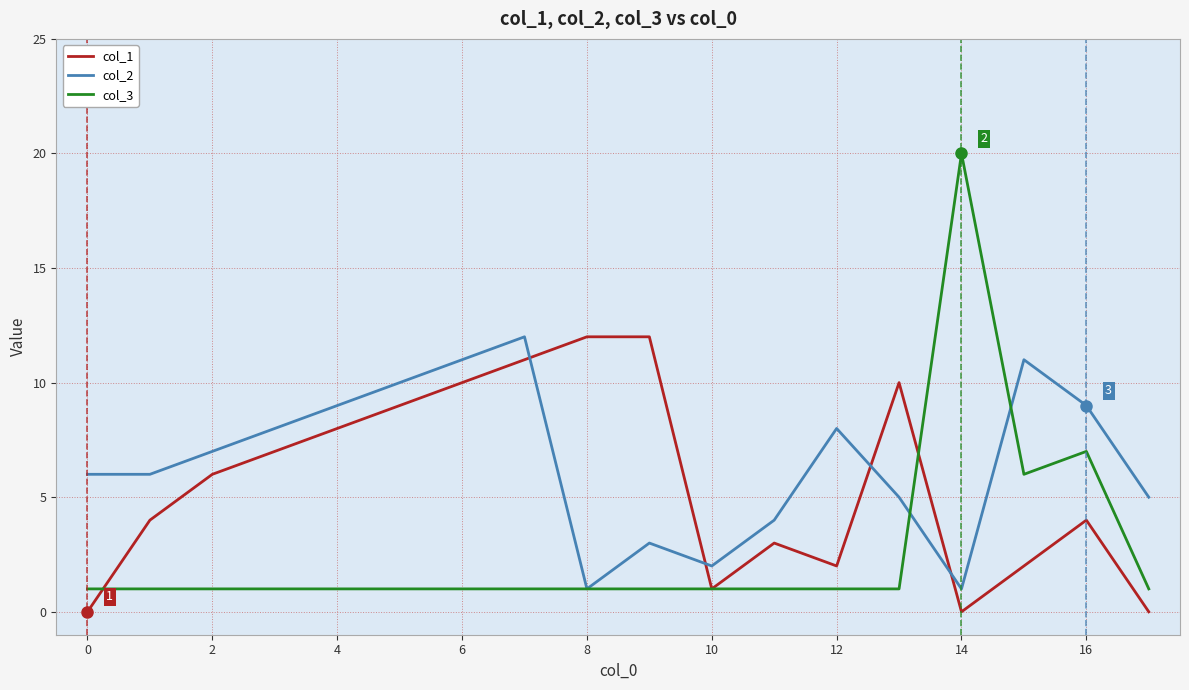

What is the difference between the maximum and second lowest values in the col_2 series?

11